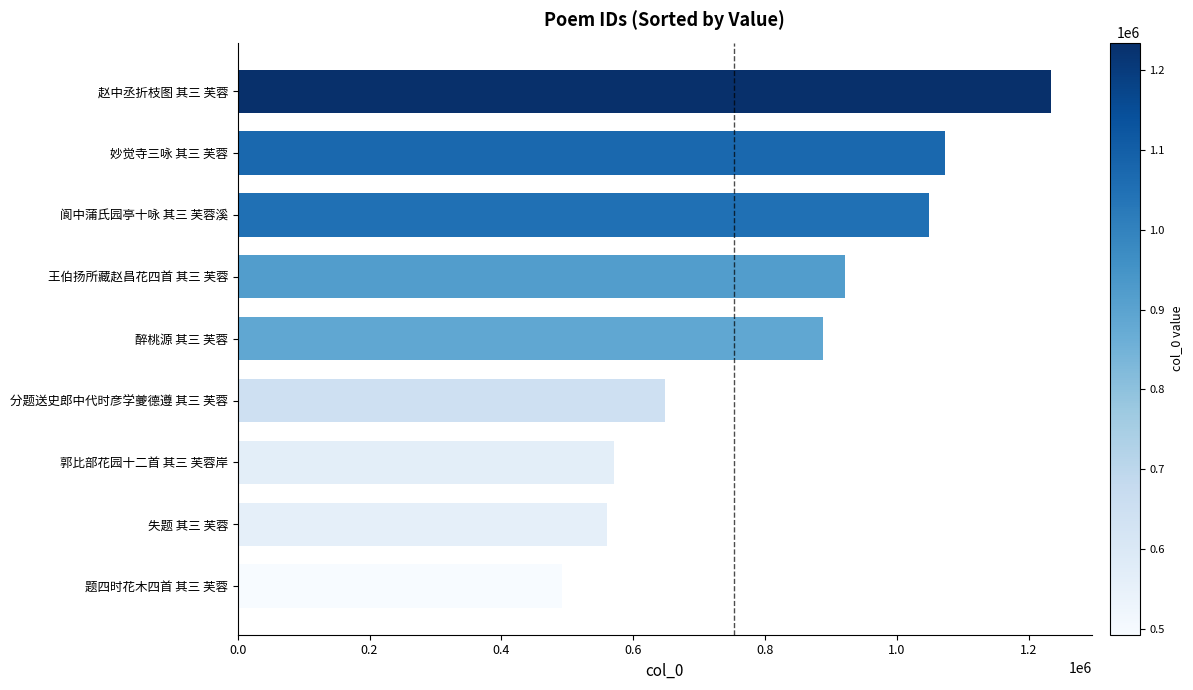

What is the sum of all values?

7439059